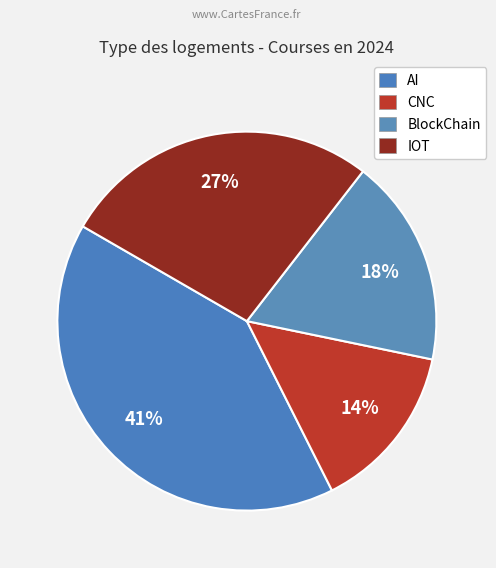

Rank the categories by value from highest to lowest.

AI, IOT, BlockChain, CNC